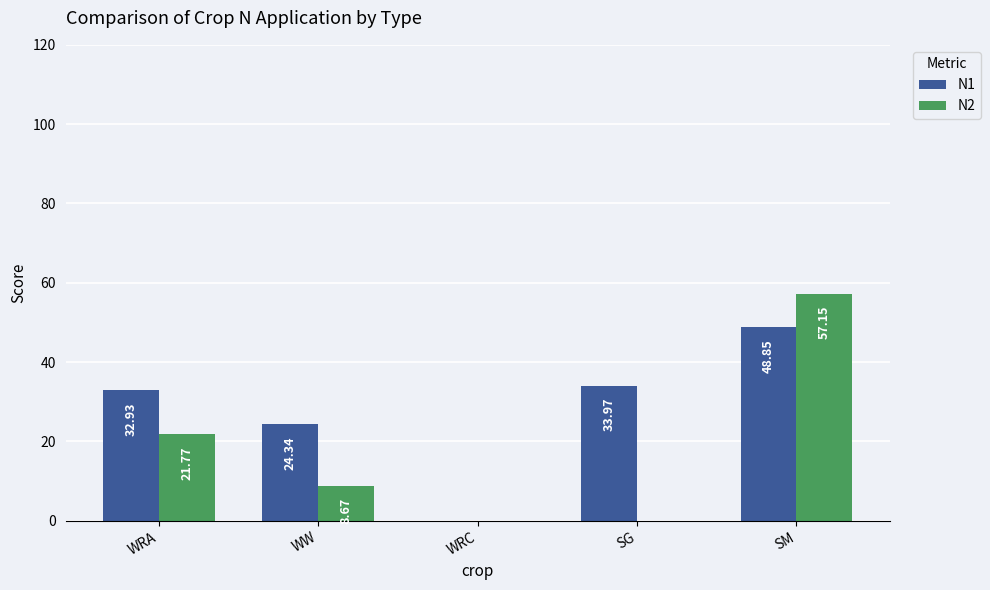

What is the spread (max minus min) of values at WRA?

11.2